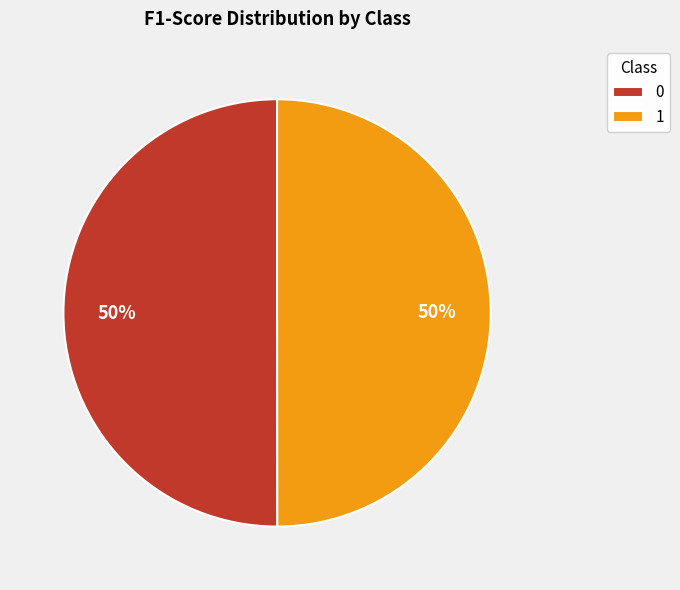

How many segments does this pie chart have?

2